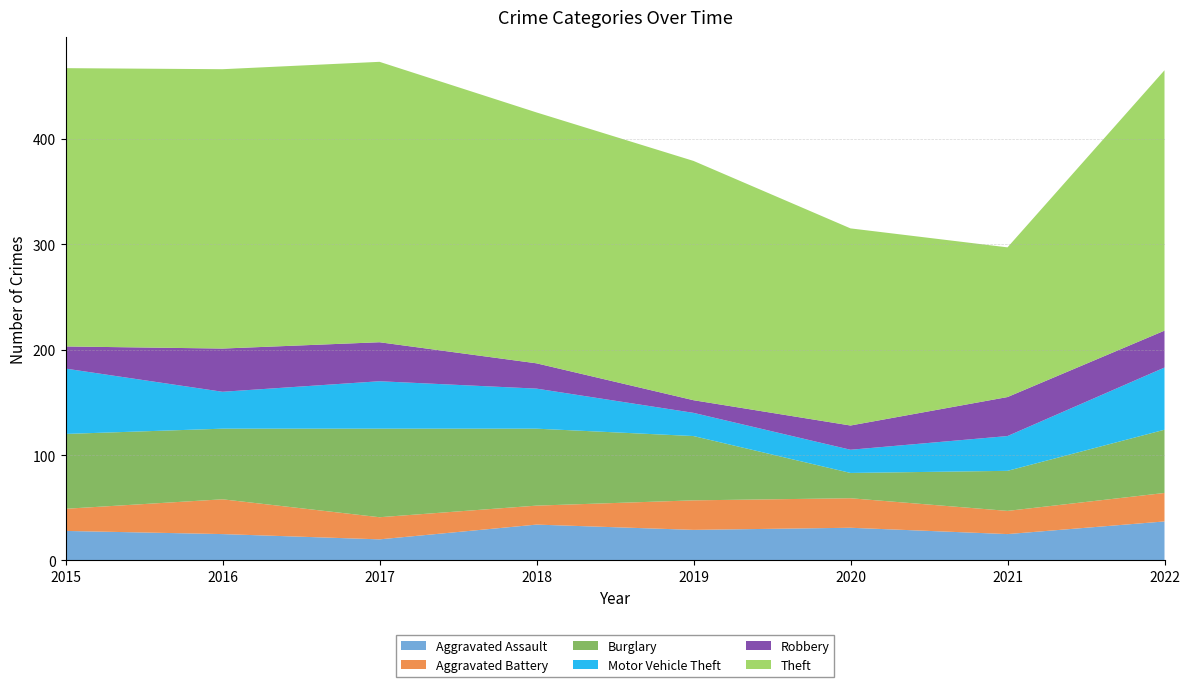

Reading left to right, extract all data points from this chart.

Aggravated Assault: 28	25	20	34	29	31	25	37
Aggravated Battery: 21	33	21	18	28	28	22	27
Burglary: 71	67	84	73	61	24	38	60
Motor Vehicle Theft: 62	35	45	38	22	22	33	59
Robbery: 21	41	37	24	12	23	37	35
Theft: 264	265	266	238	227	187	142	247